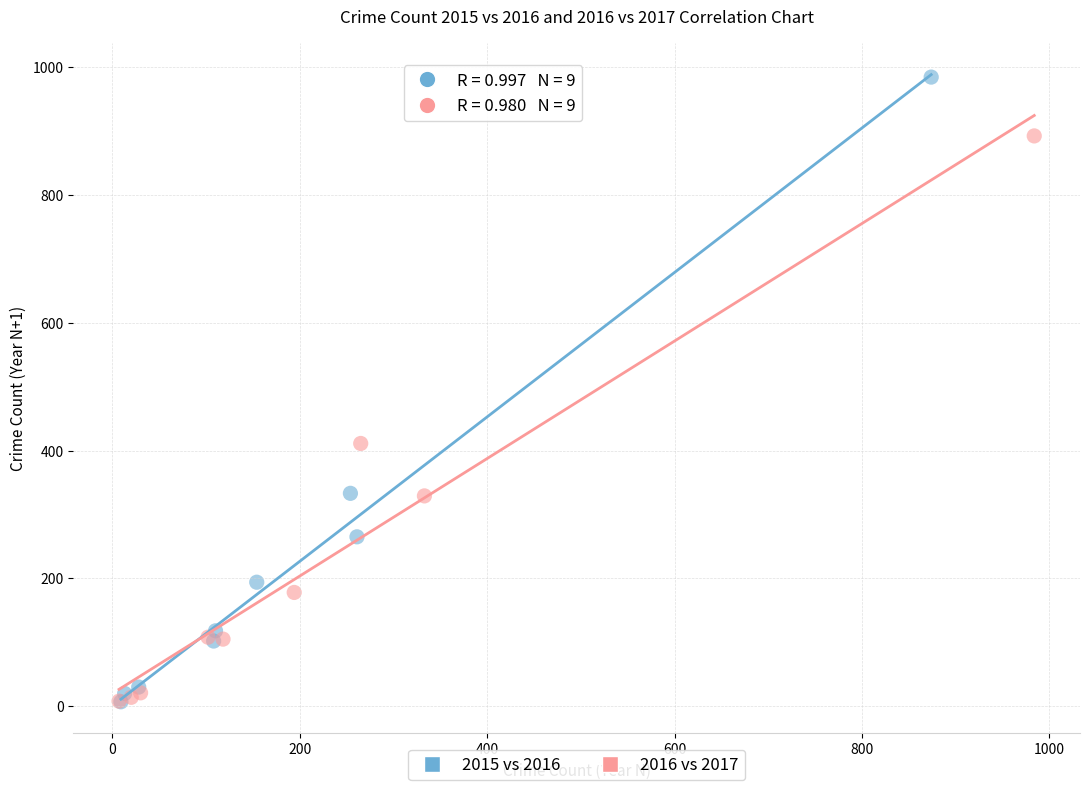

Which series contains the highest Y value?

2015 vs 2016